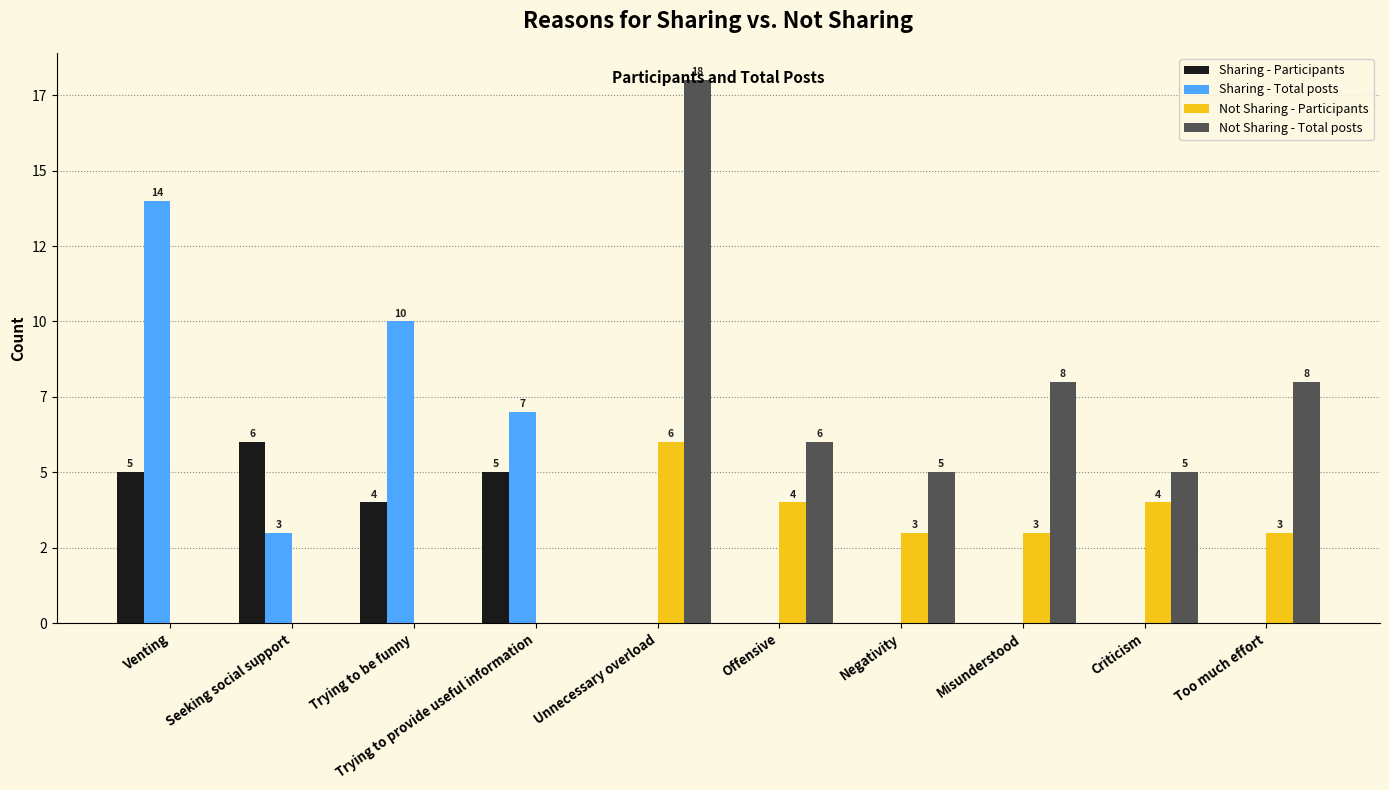

Reading left to right, extract all data points from this chart.

Sharing - Participants: Venting=5	Seeking social support=6	Trying to be funny=4	Trying to provide useful information=5	Unnecessary overload=0	Offensive=0	Negativity=0	Misunderstood=0	Criticism=0	Too much effort=0
Sharing - Total posts: Venting=14	Seeking social support=3	Trying to be funny=10	Trying to provide useful information=7	Unnecessary overload=0	Offensive=0	Negativity=0	Misunderstood=0	Criticism=0	Too much effort=0
Not Sharing - Participants: Venting=0	Seeking social support=0	Trying to be funny=0	Trying to provide useful information=0	Unnecessary overload=6	Offensive=4	Negativity=3	Misunderstood=3	Criticism=4	Too much effort=3
Not Sharing - Total posts: Venting=0	Seeking social support=0	Trying to be funny=0	Trying to provide useful information=0	Unnecessary overload=18	Offensive=6	Negativity=5	Misunderstood=8	Criticism=5	Too much effort=8